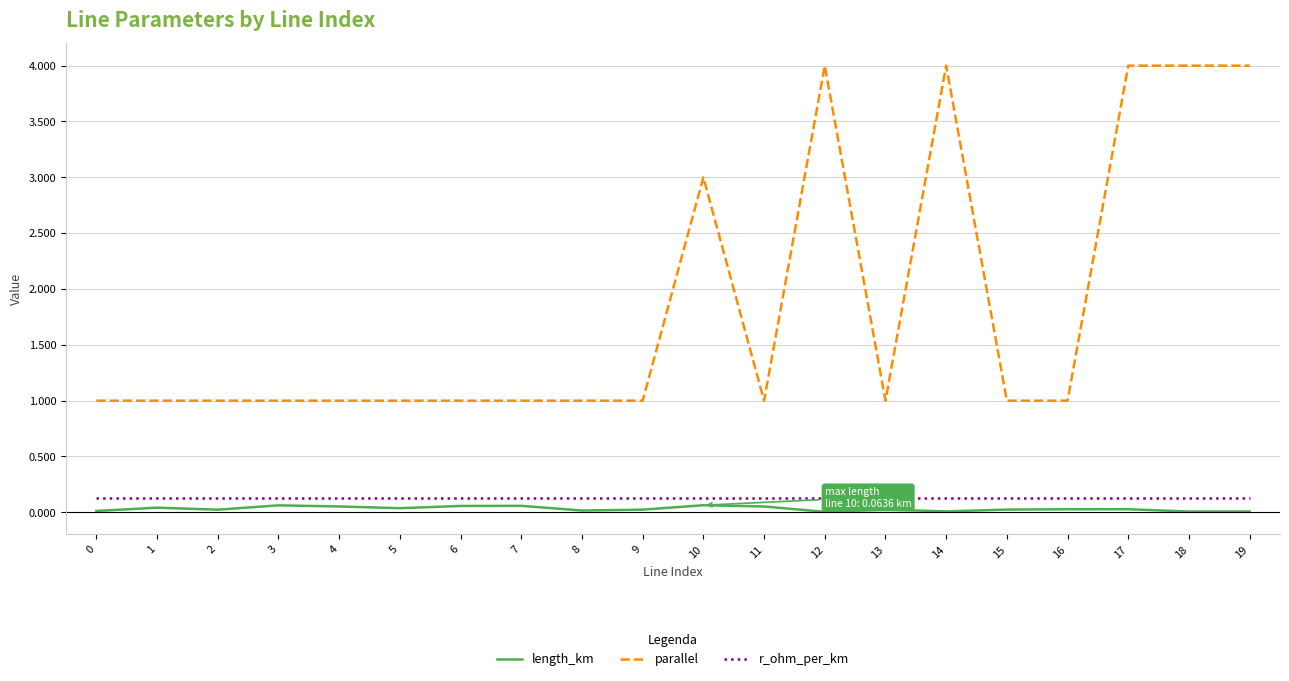

Is it true that parallel equals 1.0 at 13?

True